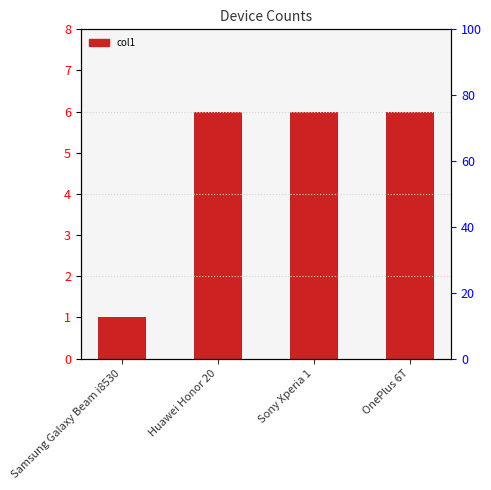

How many values are between 6 and 7?

3